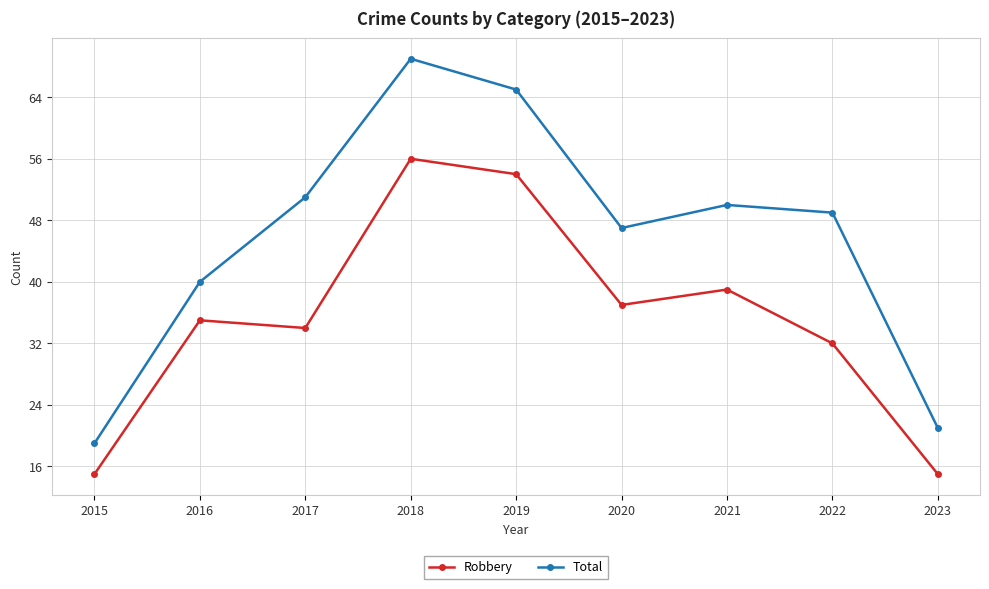

Which series has the largest total across all categories?

Total